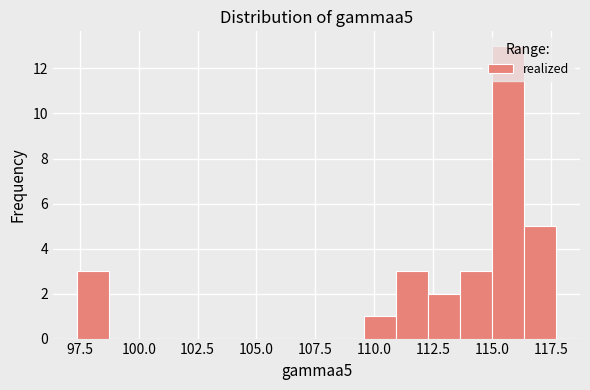

Around what value on the x-axis is the tallest bar? Give the approximate position of its centre, as read against the axis.

115.5